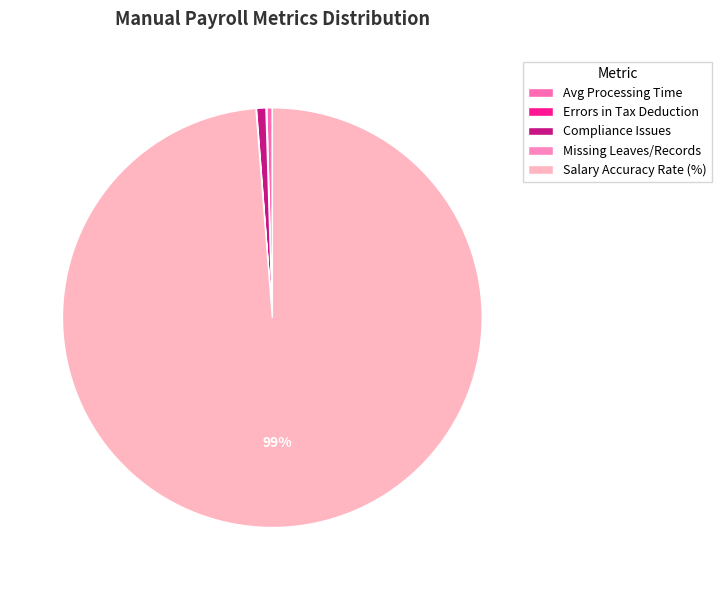

What percentage is NOT represented by Salary Accuracy Rate (%)?

1.2%